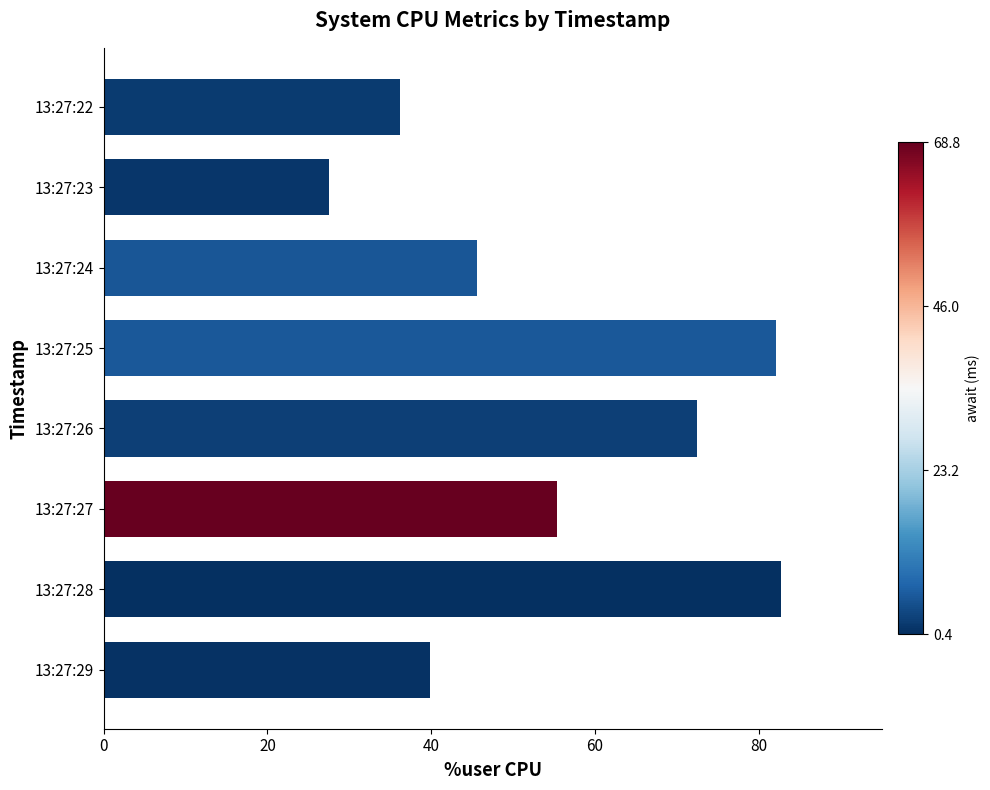

What is the difference between the values at 13:27:27 and 13:27:28?

27.3